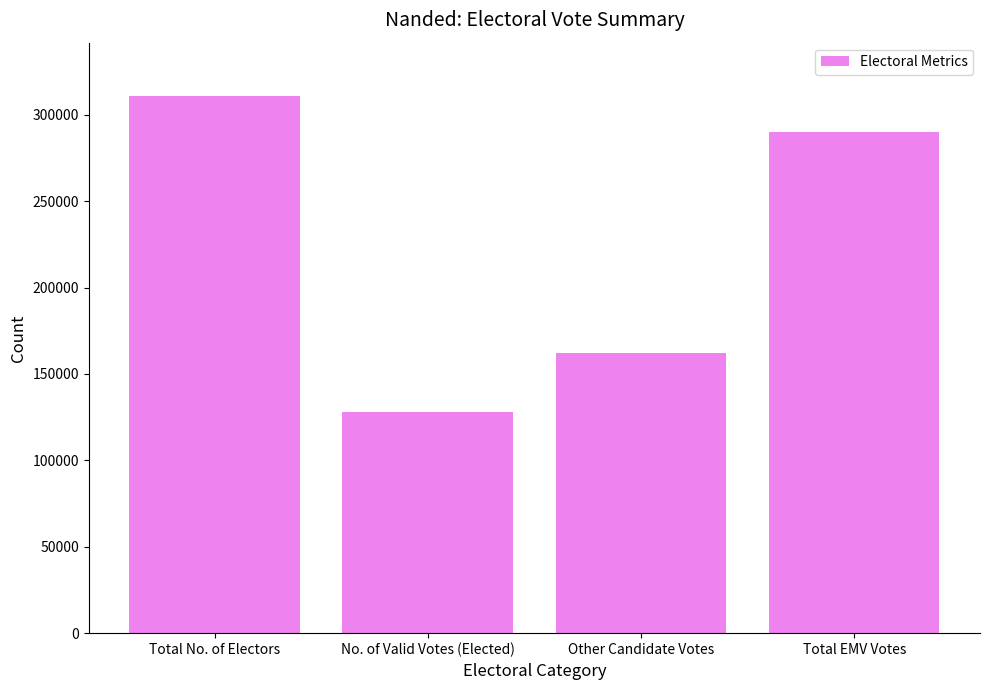

What is the value of the 3rd bar from the left?

162346